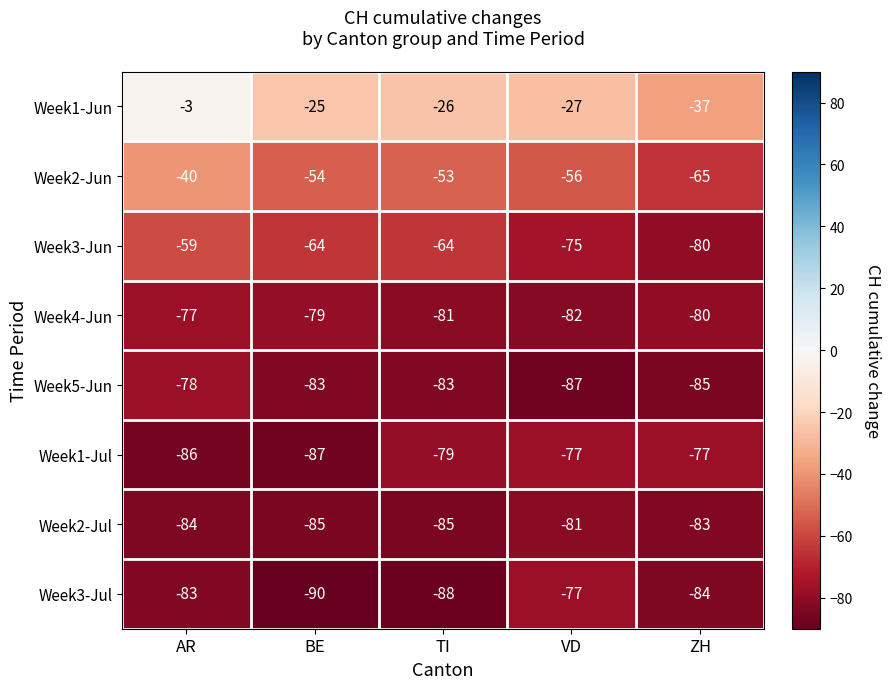

What is the difference between the highest and lowest values at ZH?

48